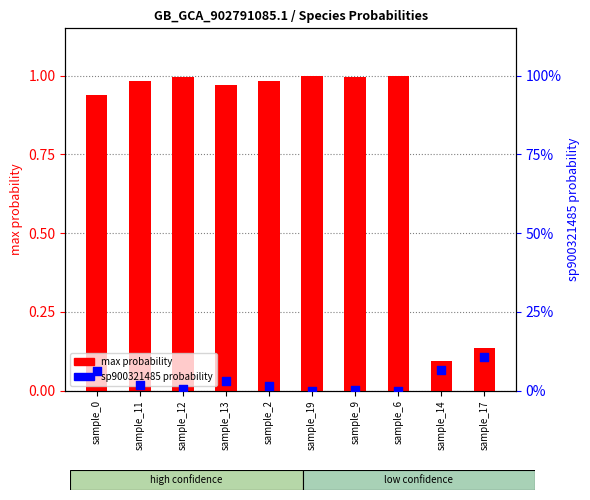

Which series has the widest spread of Y values?

max probability